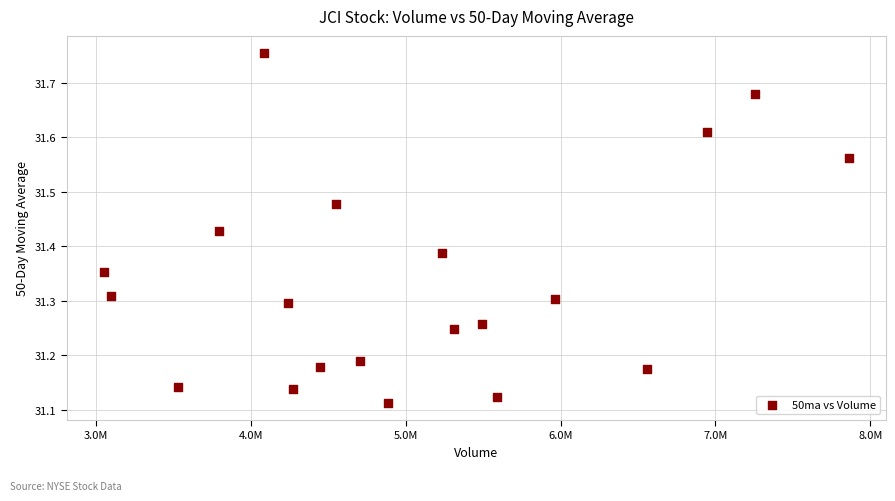

What is the range of Y values (max minus min)?

0.6